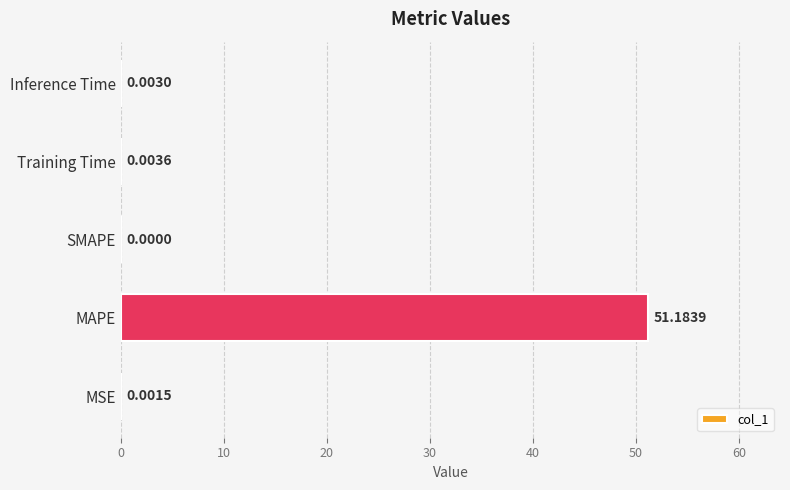

Which has a higher value, MSE or SMAPE?

MSE